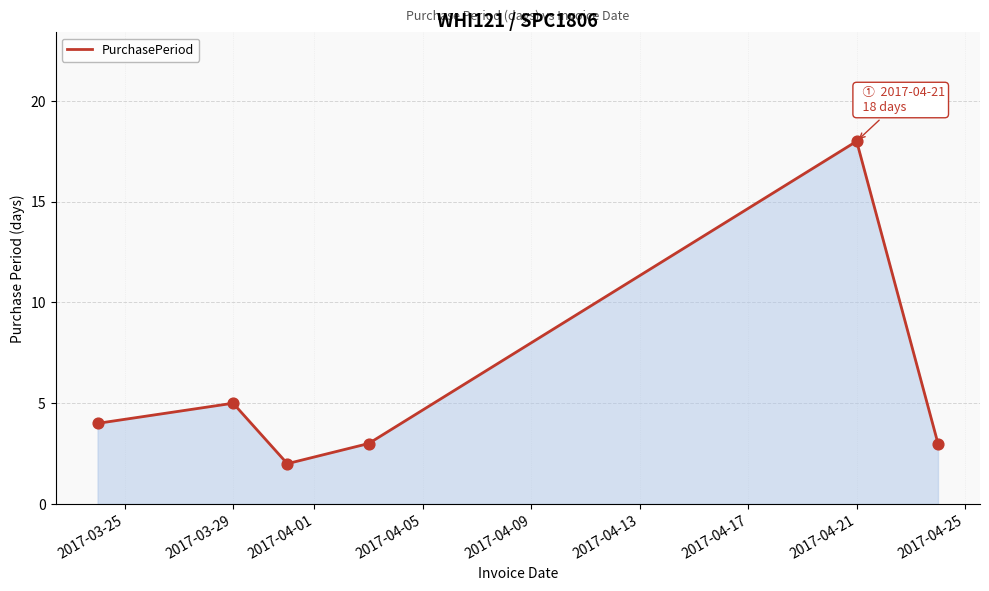

How many interior local valleys (lower than both neighbors) does the data have?

1